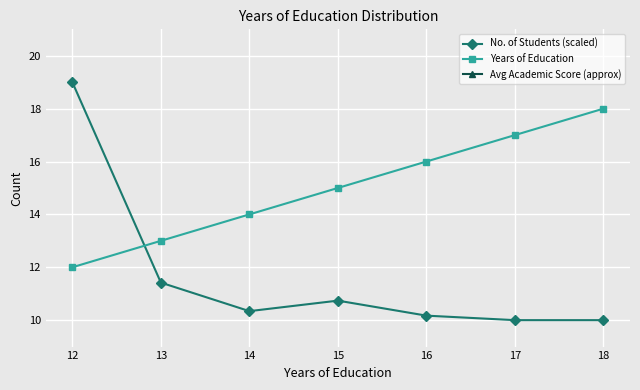

Rank the series at 17 from highest to lowest value.

Avg Academic Score (approx), Years of Education, No. of Students (scaled)